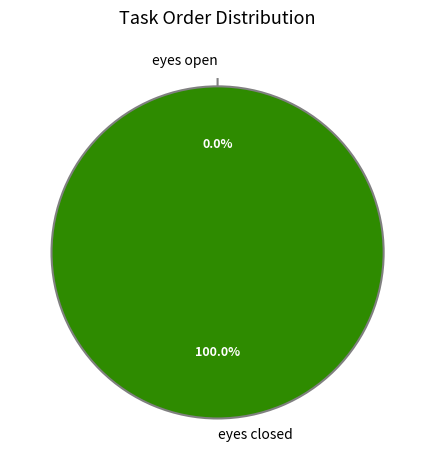

How many slices are in this pie chart?

2